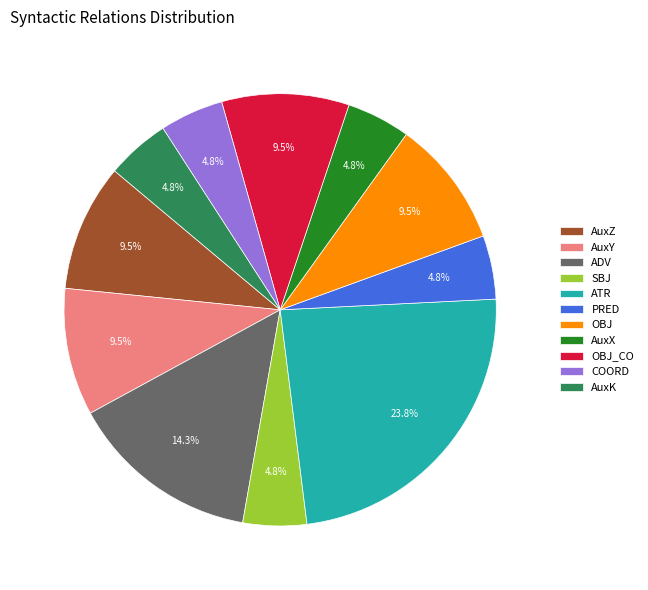

Which has a higher value, ADV or OBJ?

ADV